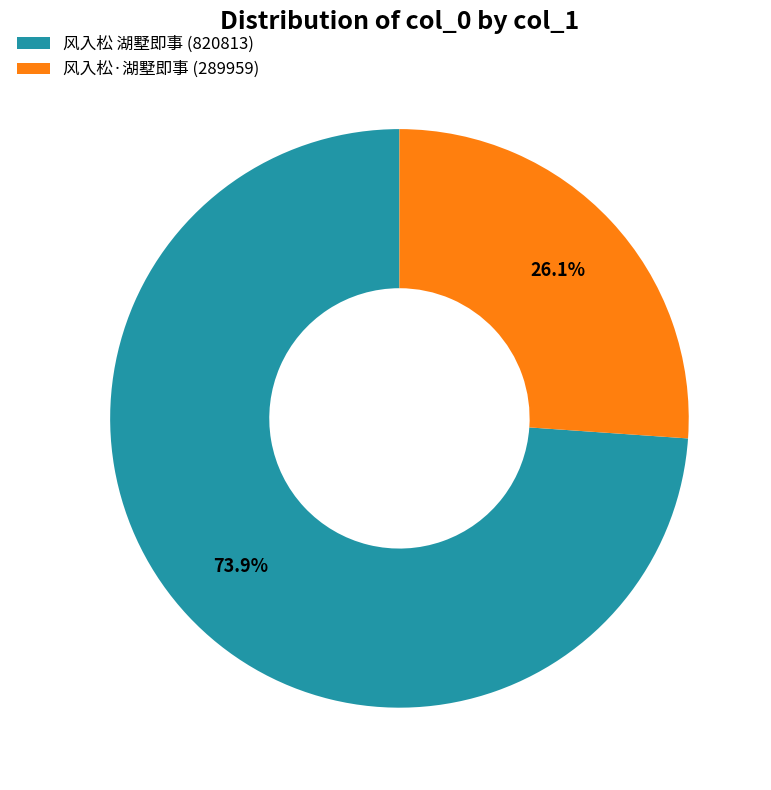

True or false: 风入松 湖墅即事 accounts for 82% of the total.

False